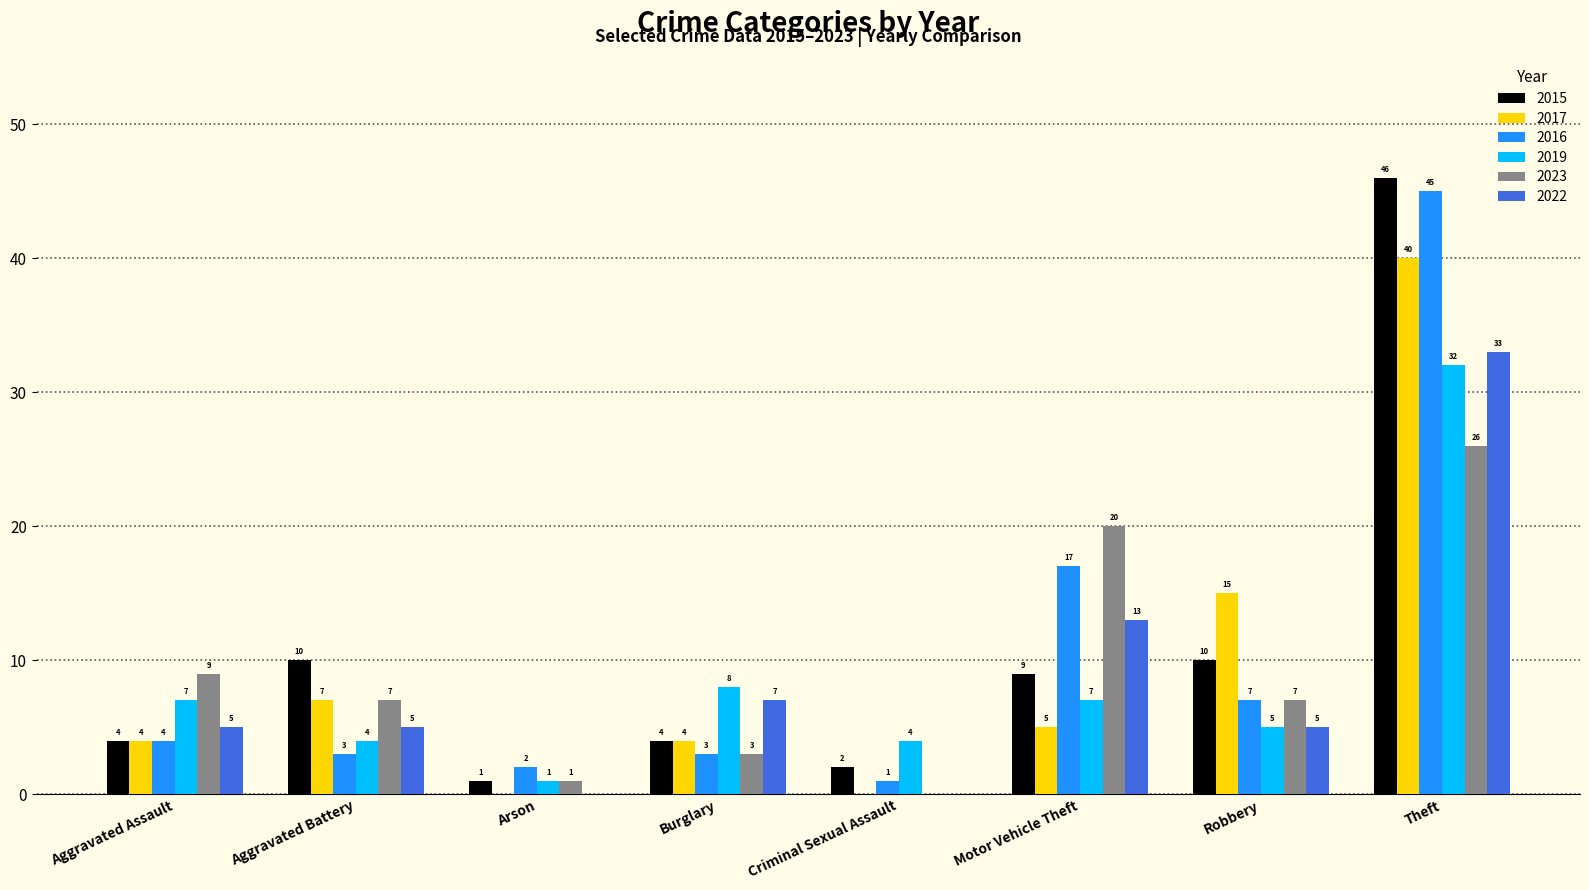

How many groups of bars are there?

8